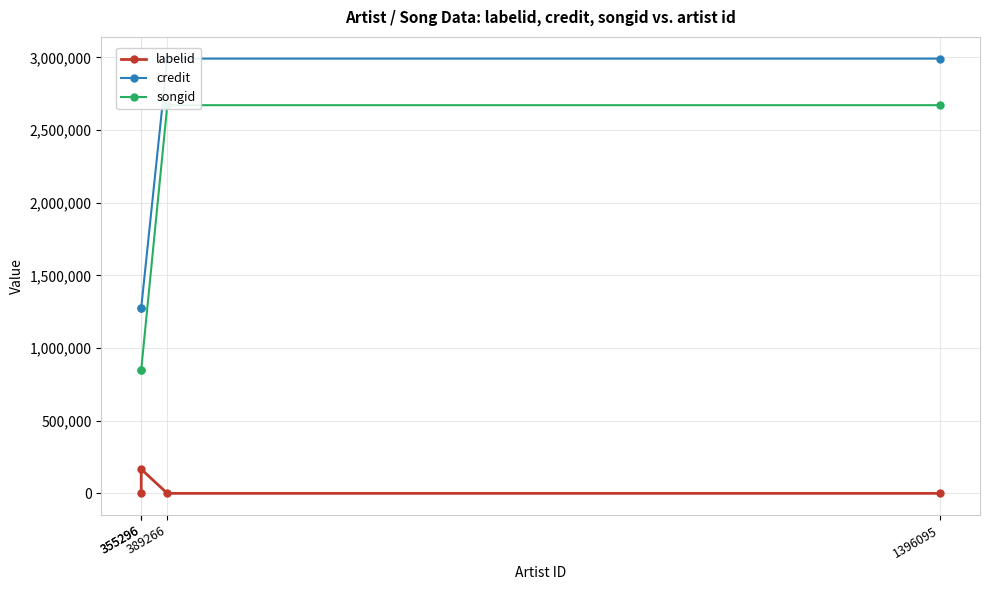

At which category does the chart reach its peak across all series?

389266